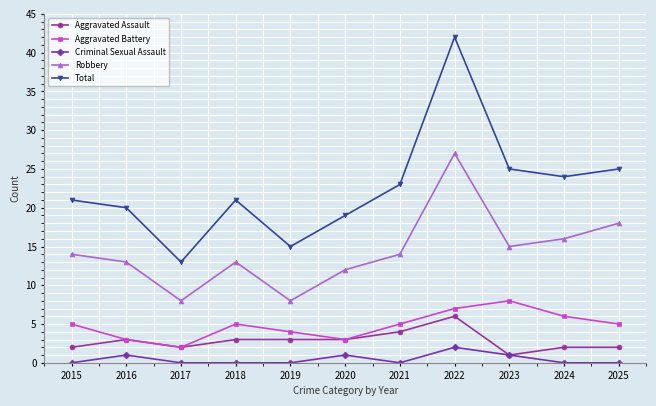

At which category is the sum across all series the highest?

2022